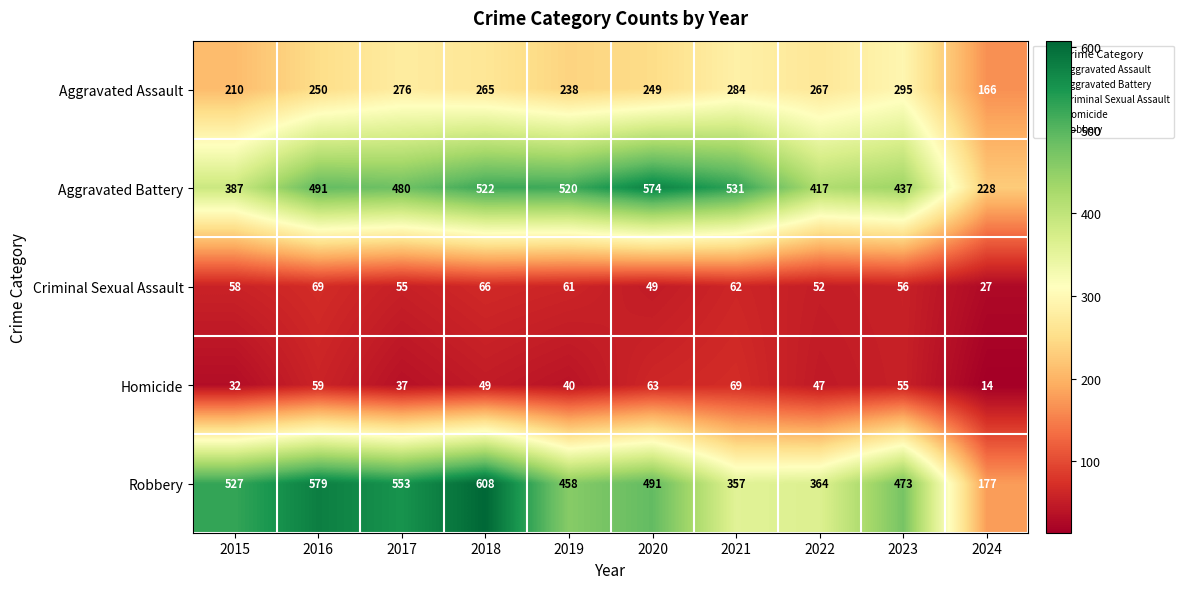

The value of Homicide at 2020 is 109. True or false?

False